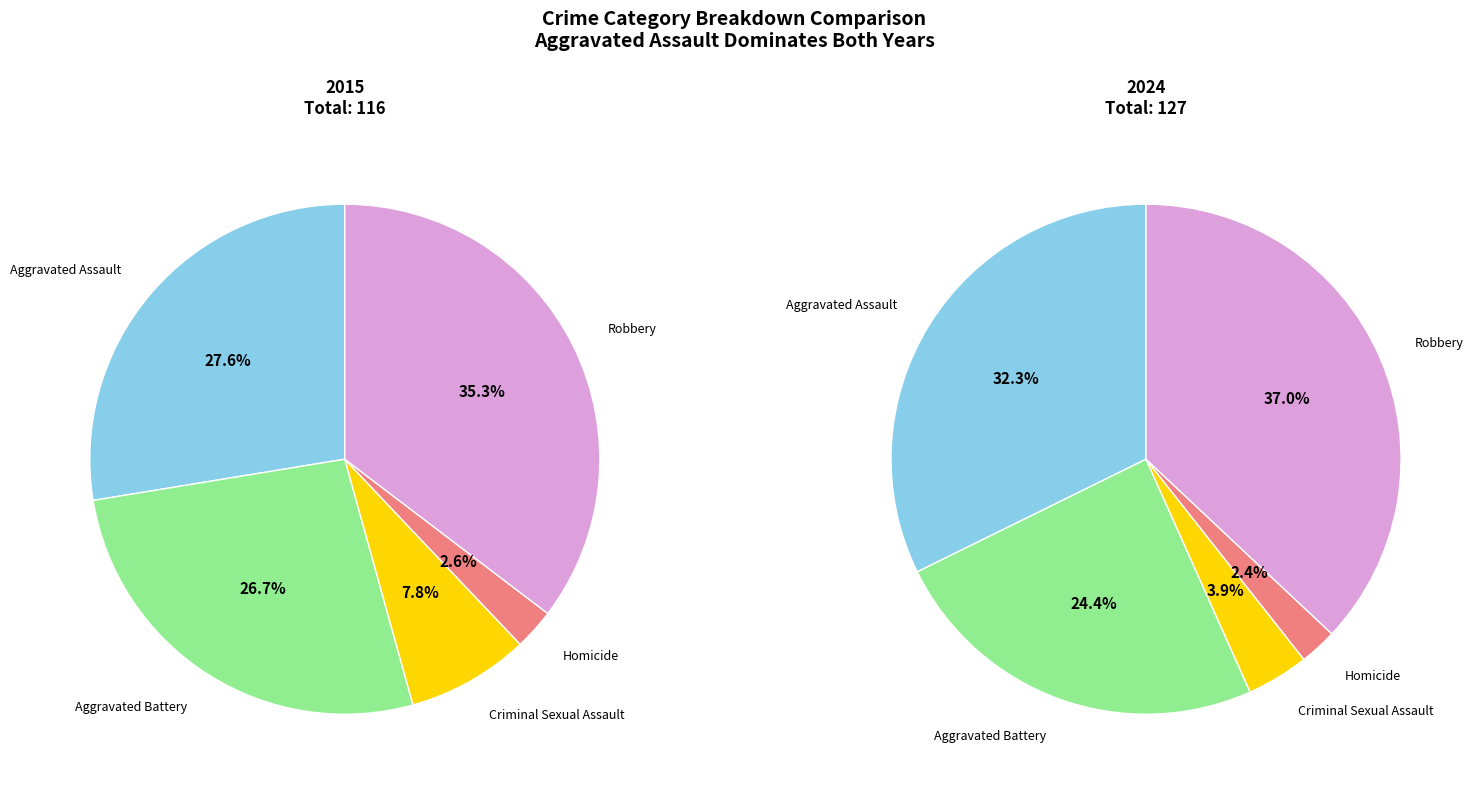

Count the number of slices in the pie.

5